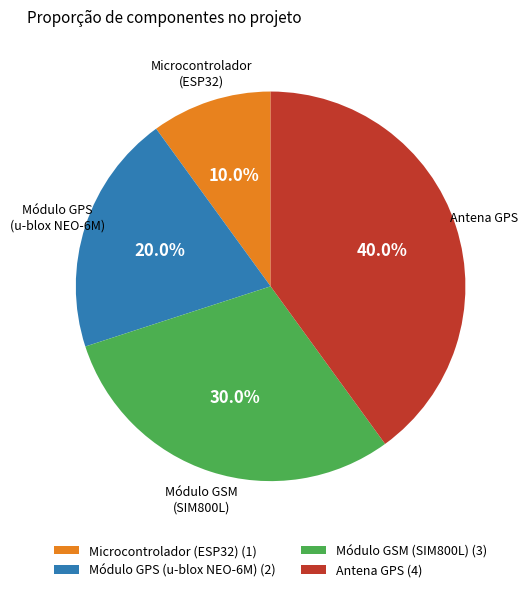

What percentage is the Módulo GPS (u-blox NEO-6M) slice, to the nearest percent?

20%